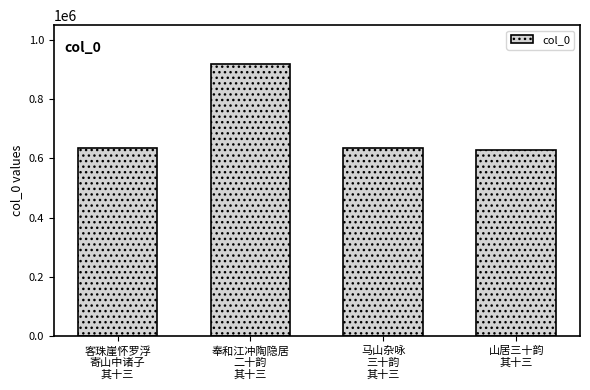

Does the chart contain stacked bars?

No